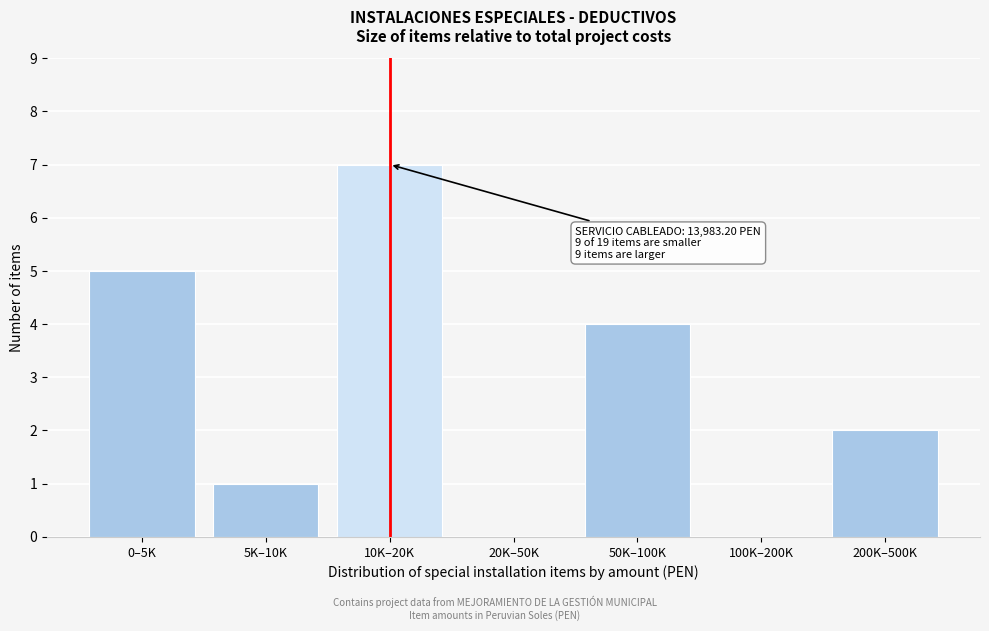

Reading left to right, extract all data points from this chart.

0–5K=5	5K–10K=1	10K–20K=7	20K–50K=0	50K–100K=4	100K–200K=0	200K–500K=2